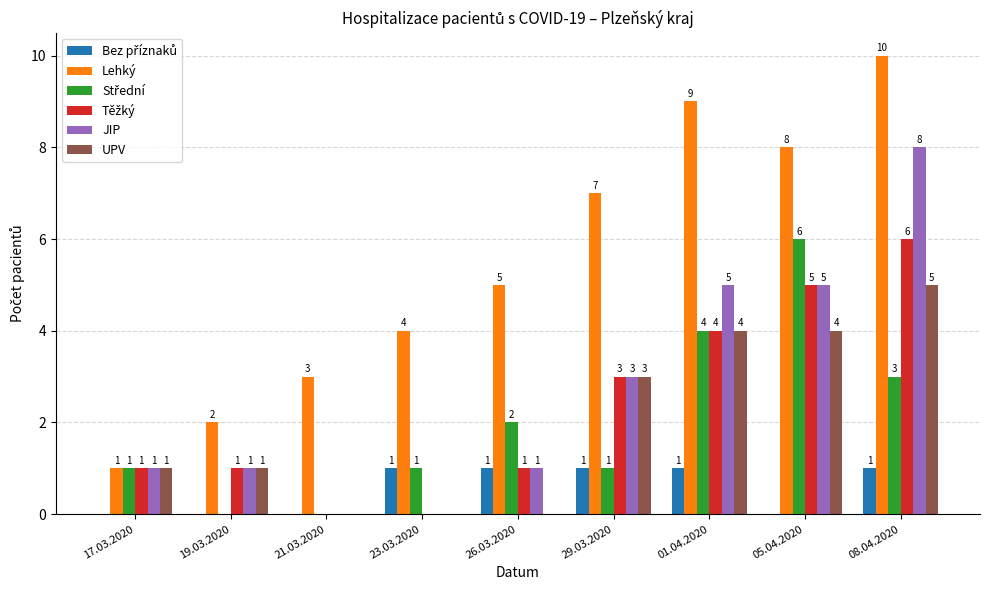

Between 26.03.2020 and 08.04.2020, which series saw the biggest shift?

JIP